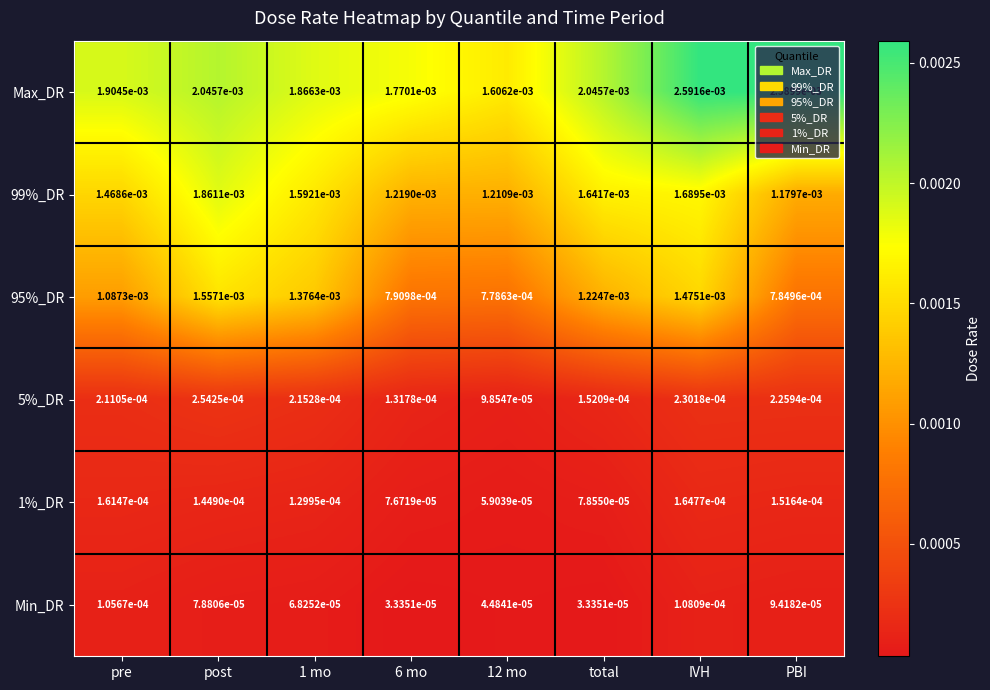

Which series has the largest total across all categories?

Max_DR